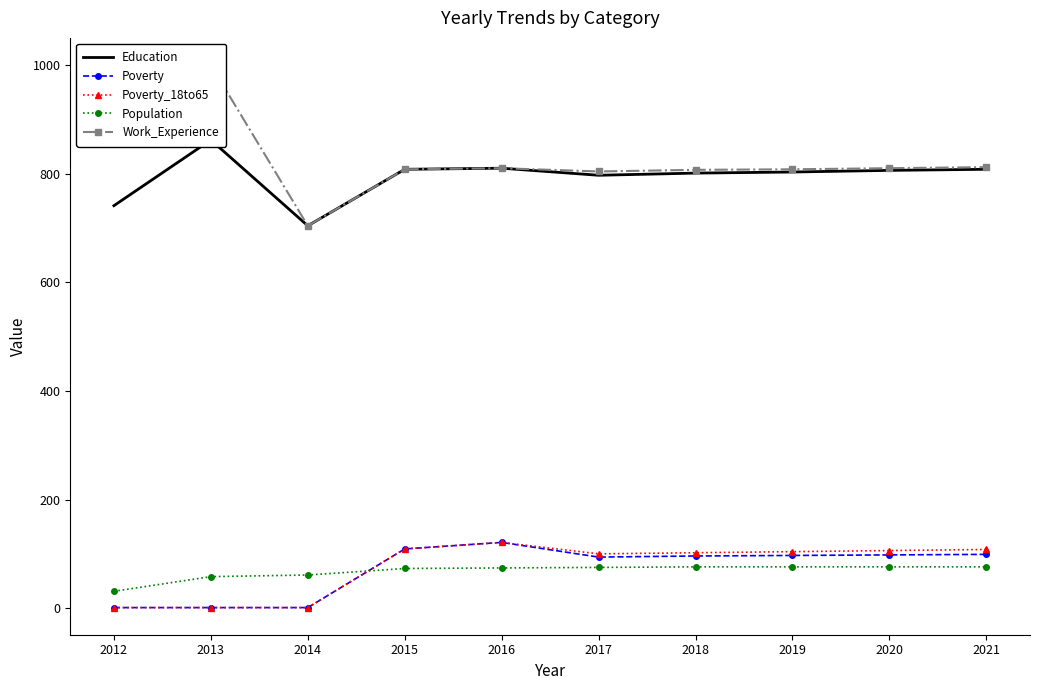

What is the total value across all series at 2017?

1870